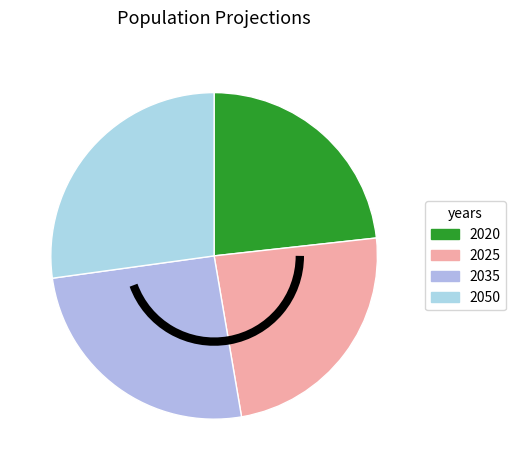

To the nearest percent, what is the average slice percentage?

25%